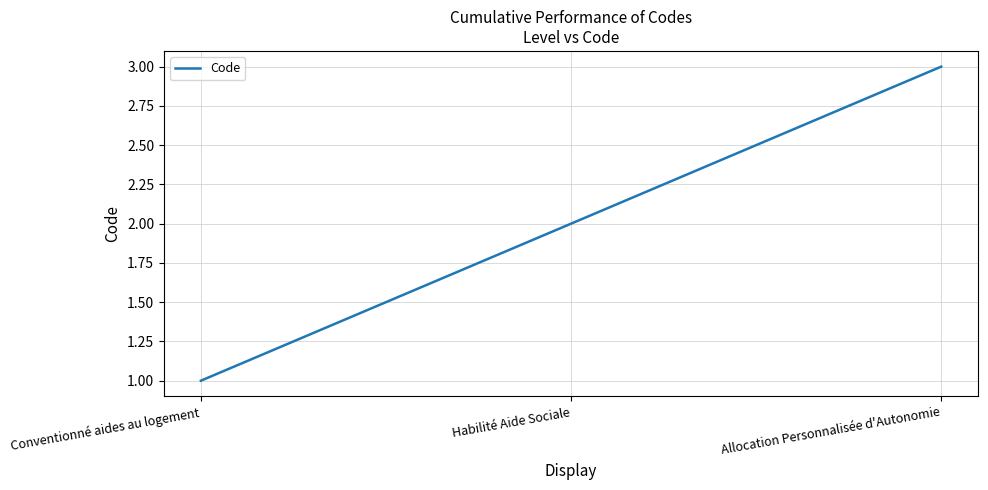

Is it true that the value at Allocation Personnalisée d'Autonomie is 3?

True